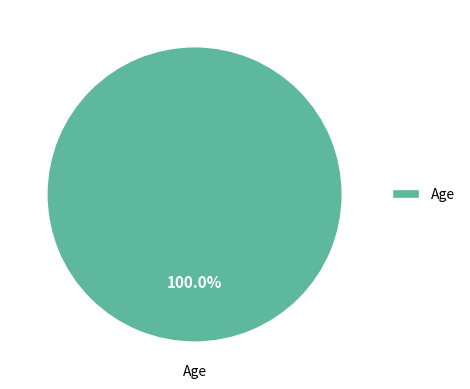

Rank the categories by value from lowest to highest.

Age